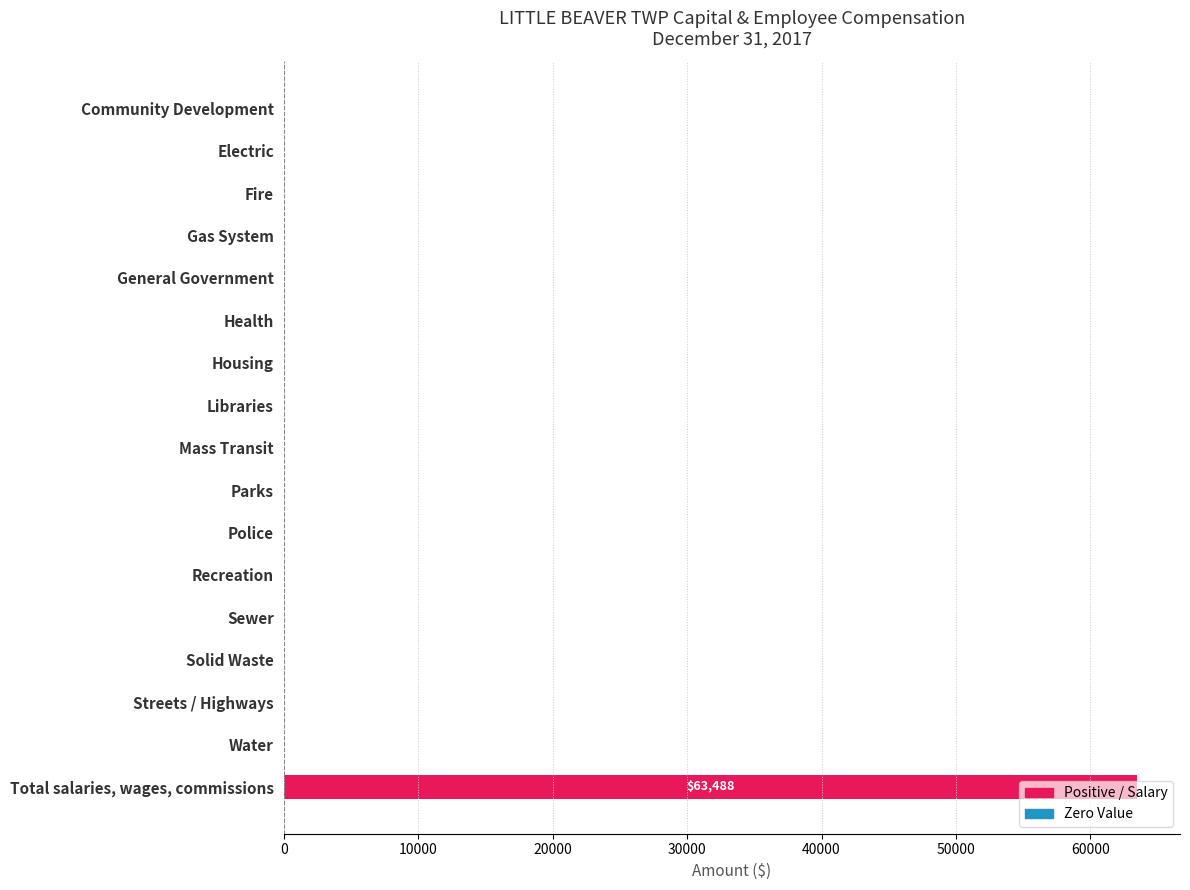

What is the sum of all values?

63488